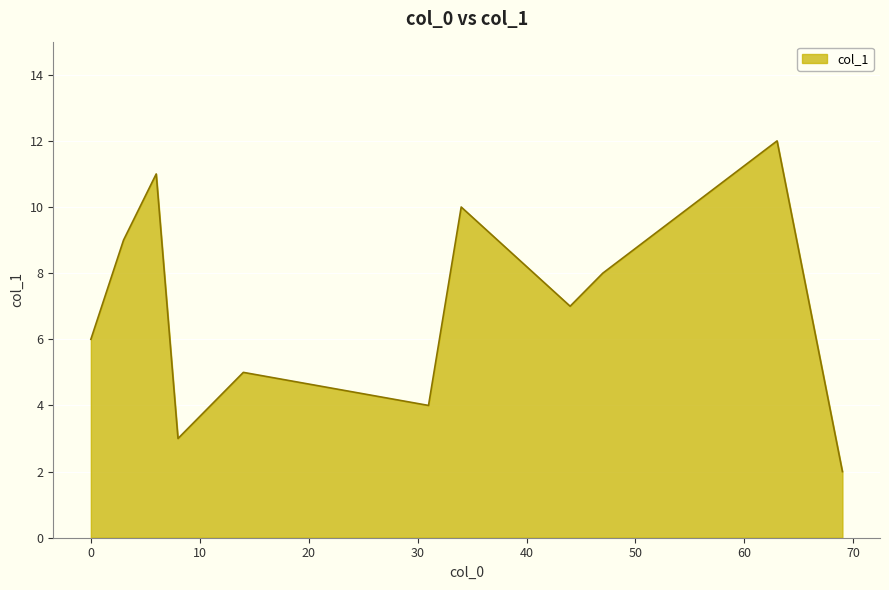

What is the difference between the maximum and minimum values?

10